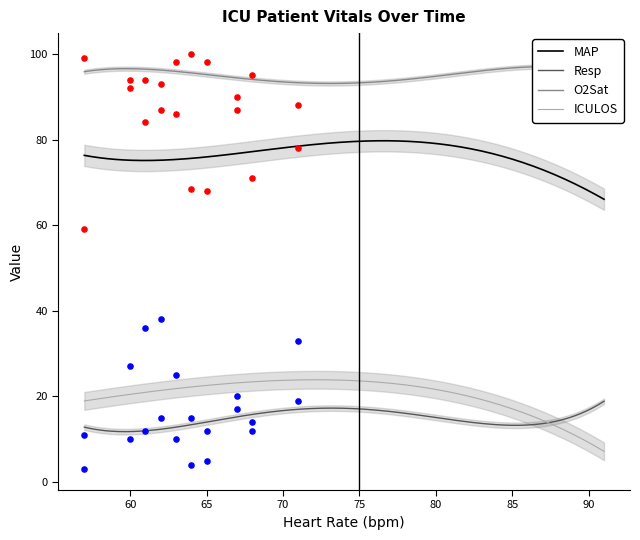

True or false: Resp and MAP intersect in this chart.

False